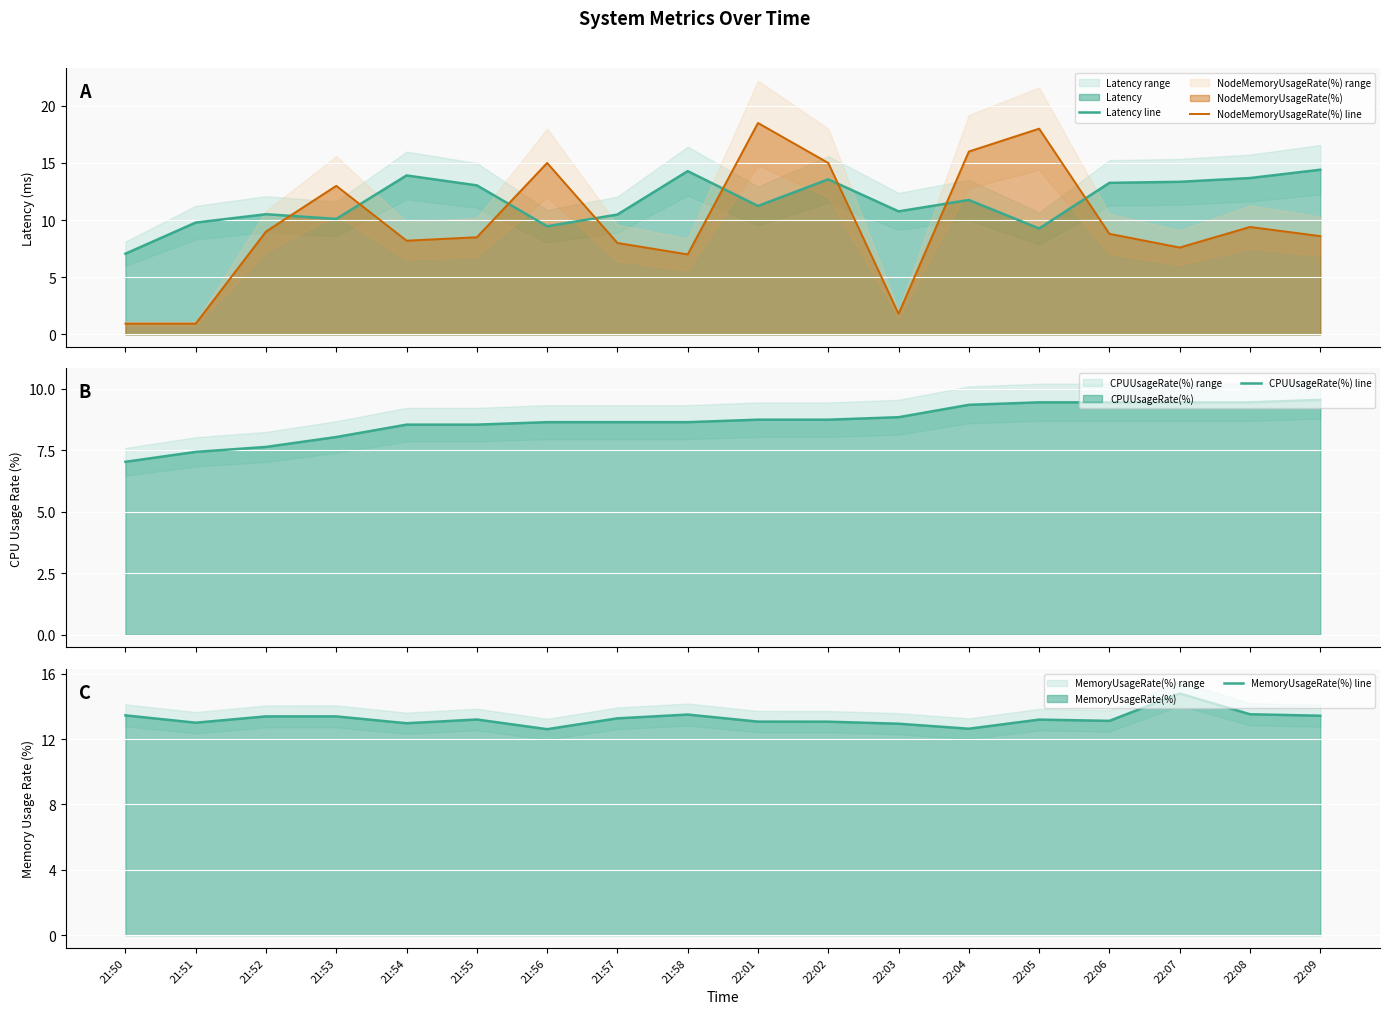

Rank the series by their maximum value, from highest to lowest.

NodeMemoryUsageRate(%) line, MemoryUsageRate(%) line, Latency line, CPUUsageRate(%) line